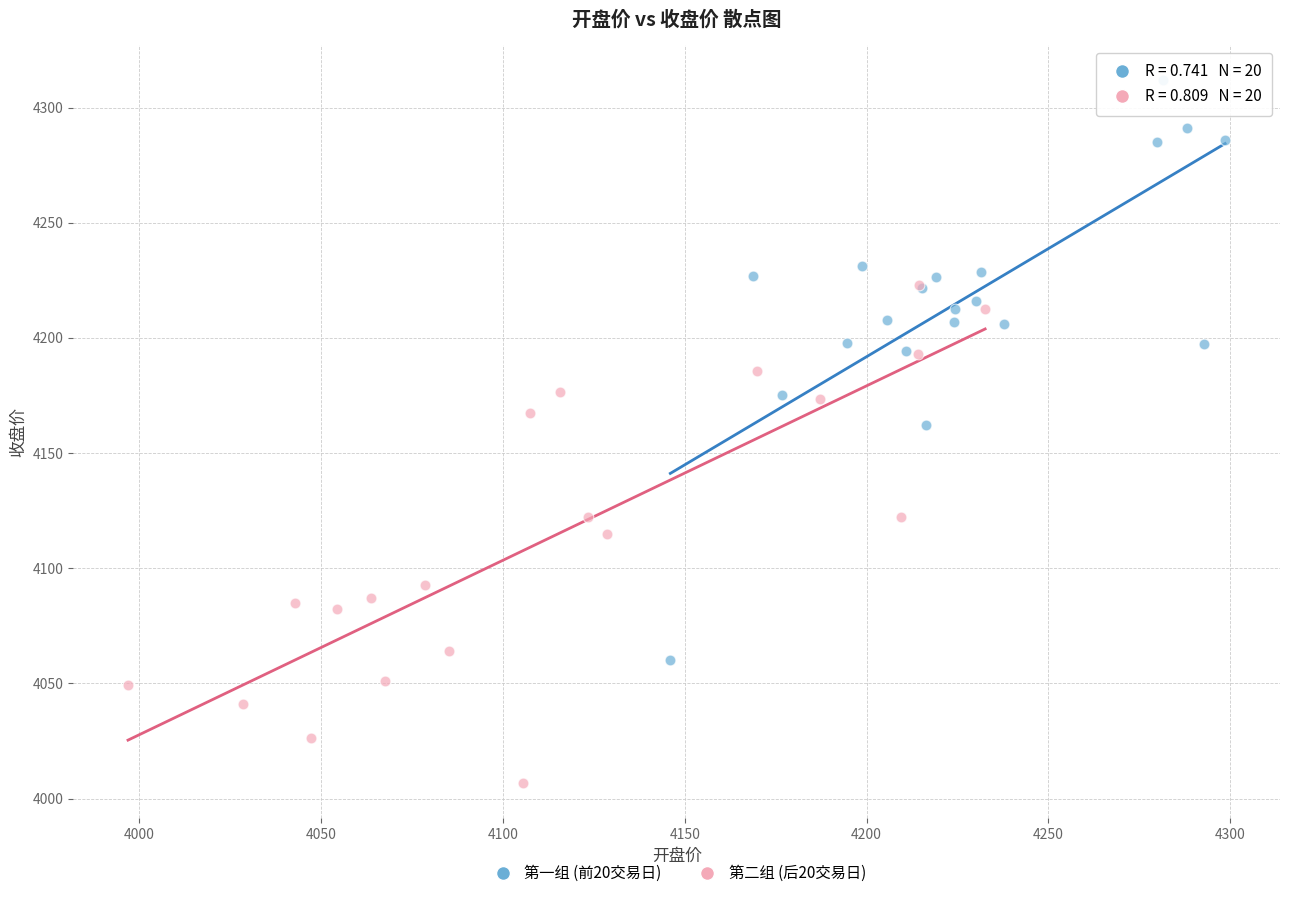

Which series reaches the minimum Y coordinate?

第二组 (后20交易日)